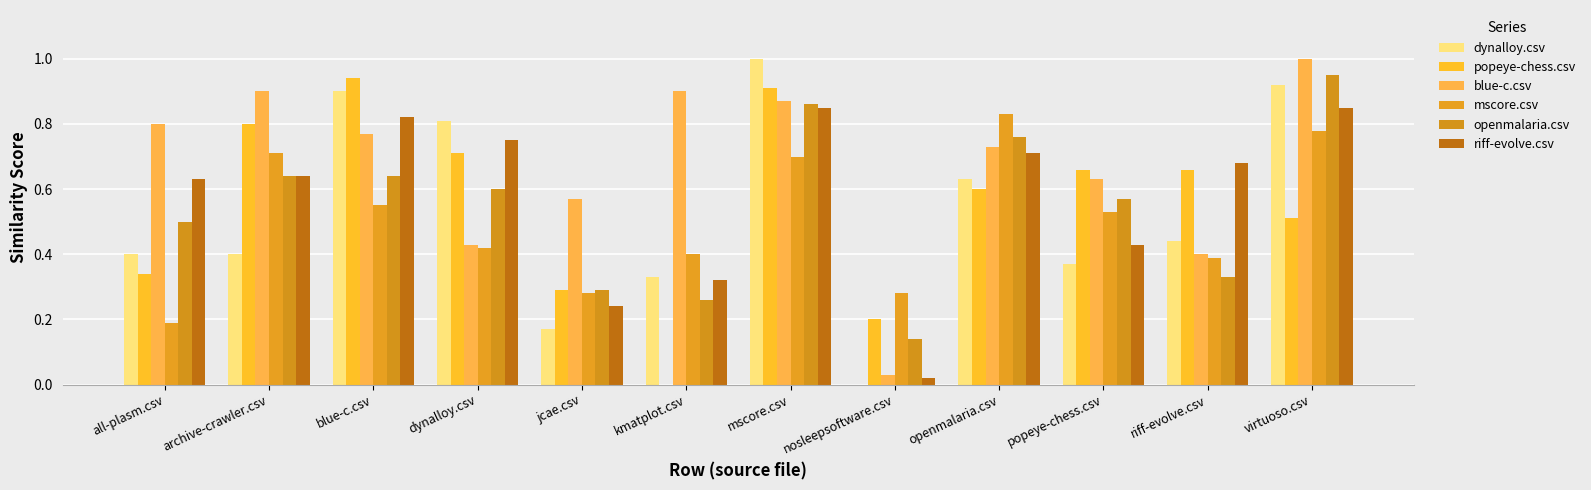

At how many categories does at least one series exceed 0?

12